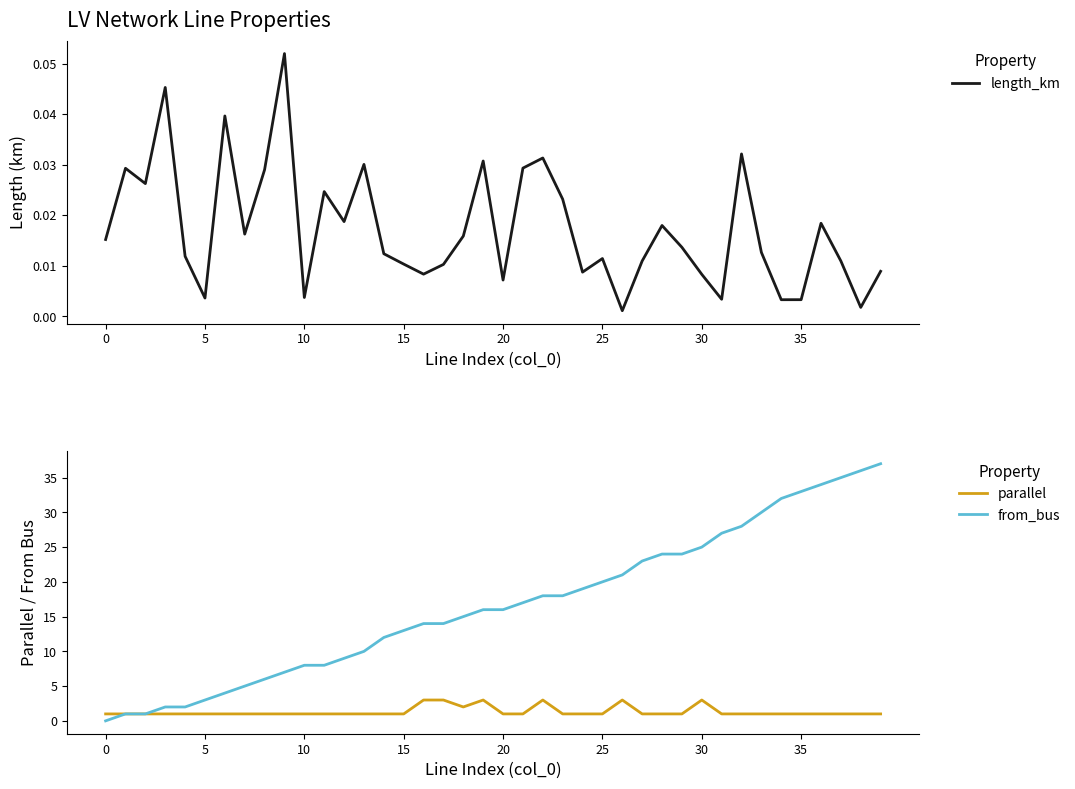

At which category is the sum across all series the highest?

39